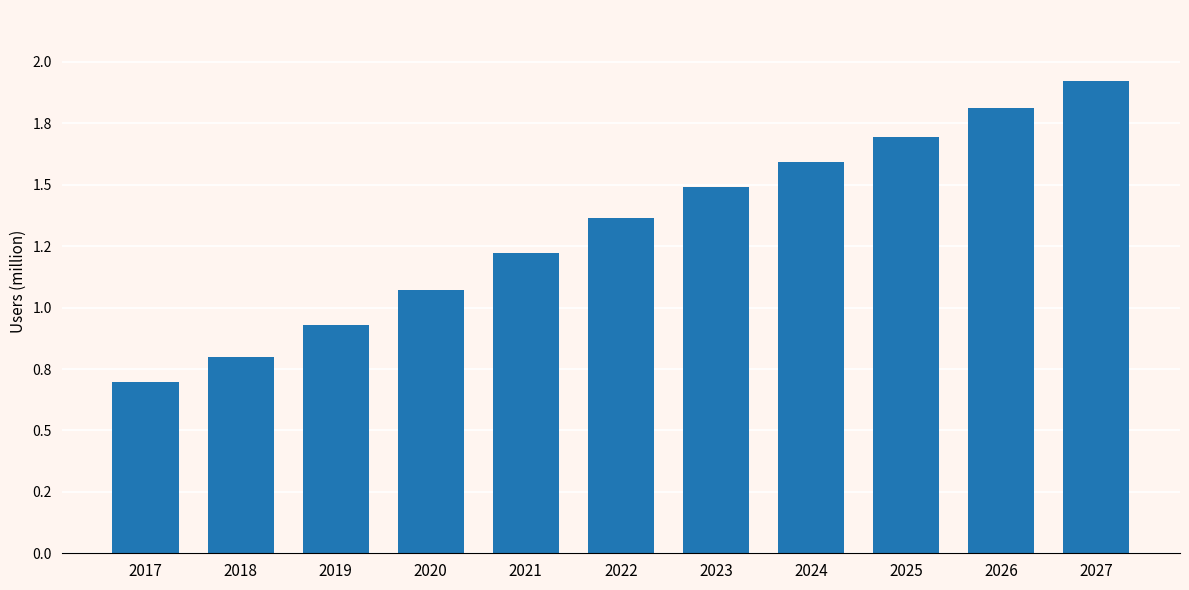

Approximately how many times larger is the value at 2017 compared to 2022?

0.5